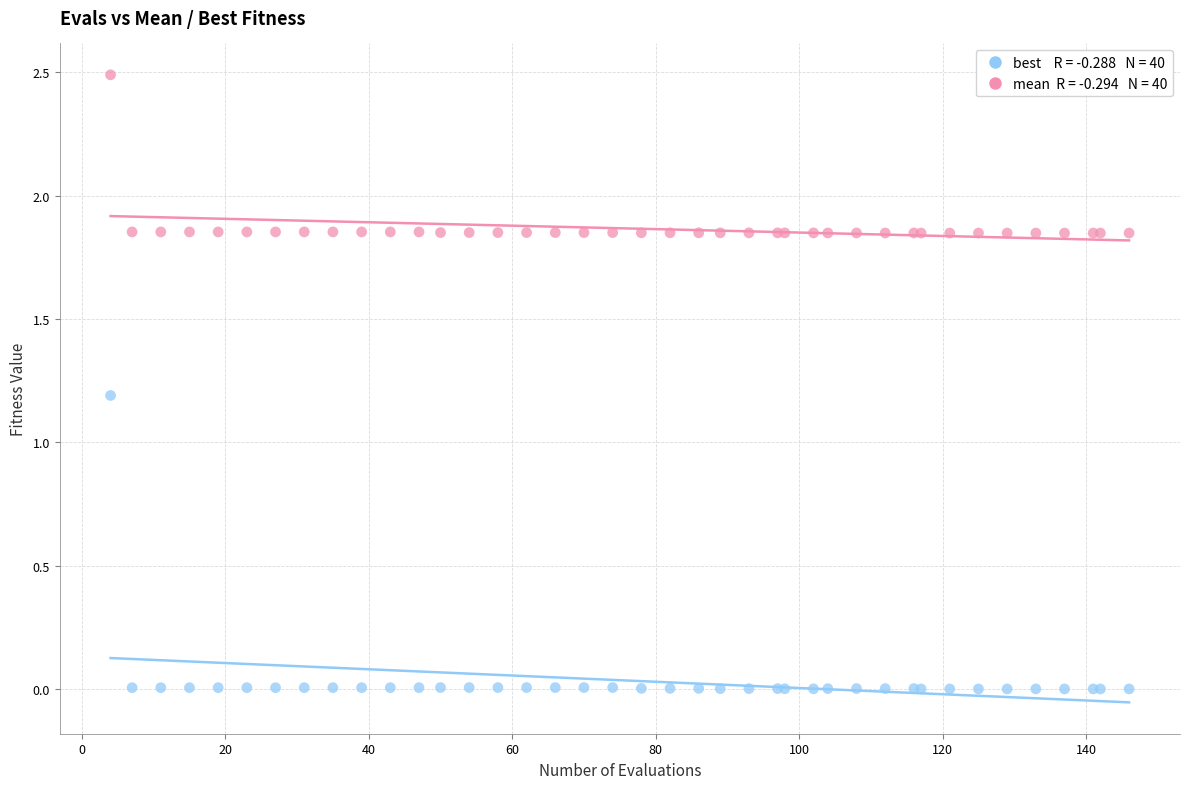

Across all series, what Y value is closest to 1?

1.2